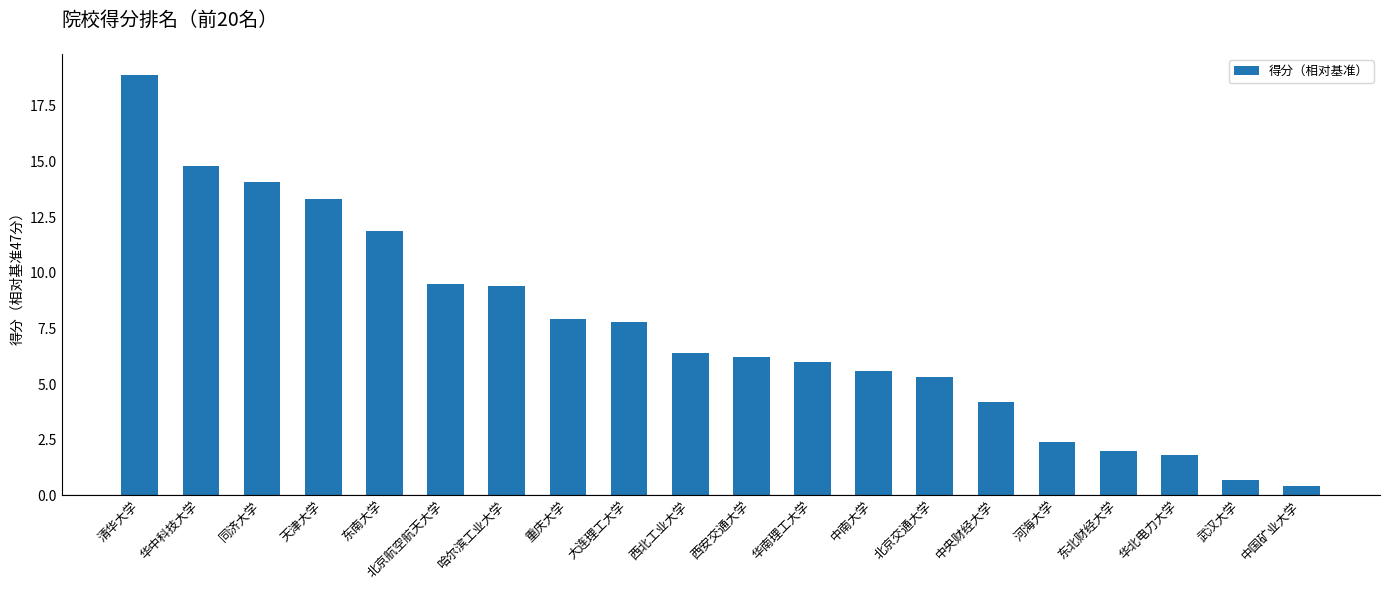

Where does the data first go above 6?

清华大学